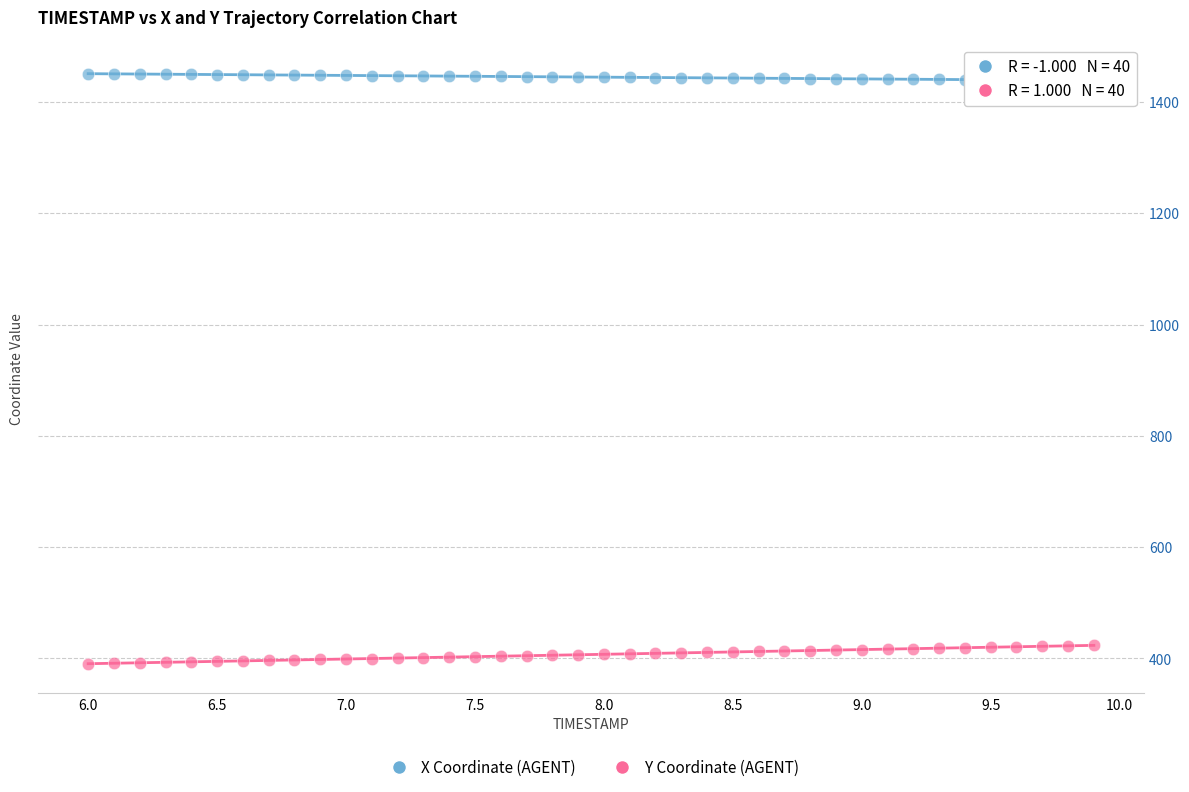

Which series reaches the maximum Y coordinate?

X Coordinate (AGENT)